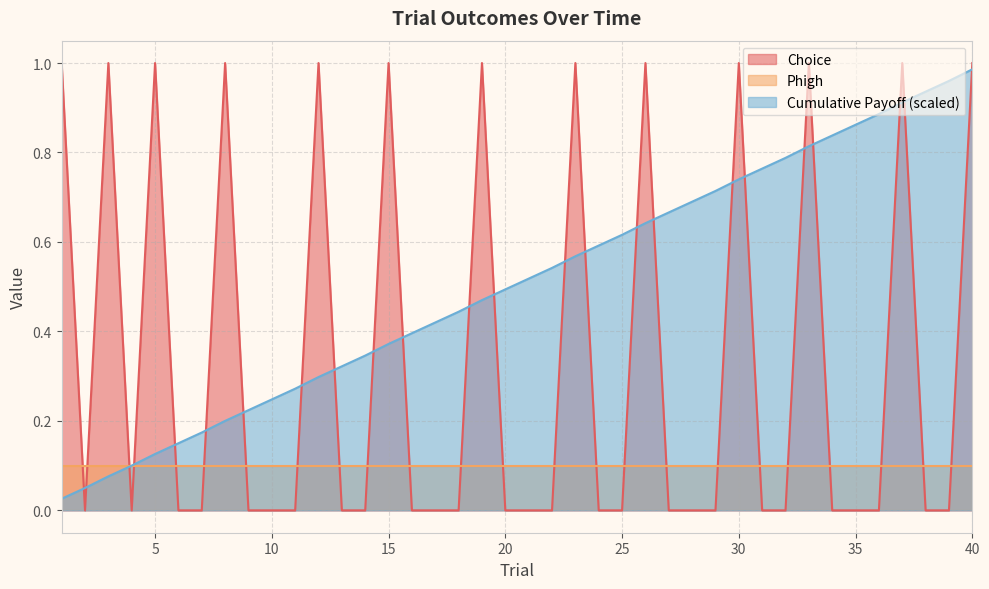

List the labels in order of Cumulative Payoff (scaled) value, smallest first.

1, 2, 3, 4, 5, 6, 7, 8, 9, 10, 11, 12, 13, 14, 15, 16, 17, 18, 19, 20, 21, 22, 23, 24, 25, 26, 27, 28, 29, 30, 31, 32, 33, 34, 35, 36, 37, 38, 39, 40